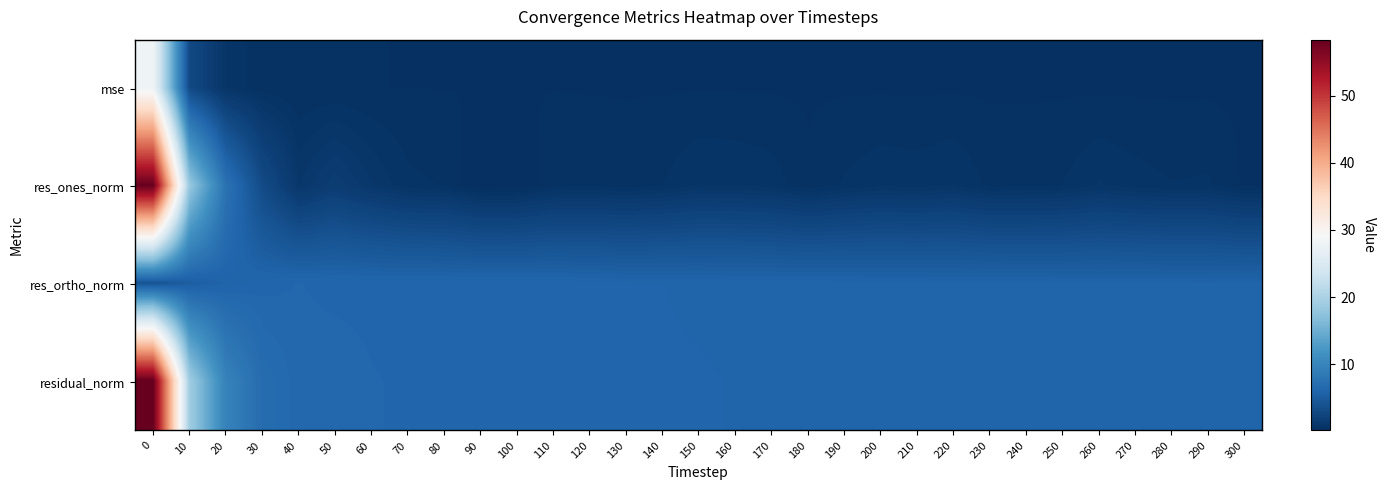

Which has a higher value, 130 or 110?

110